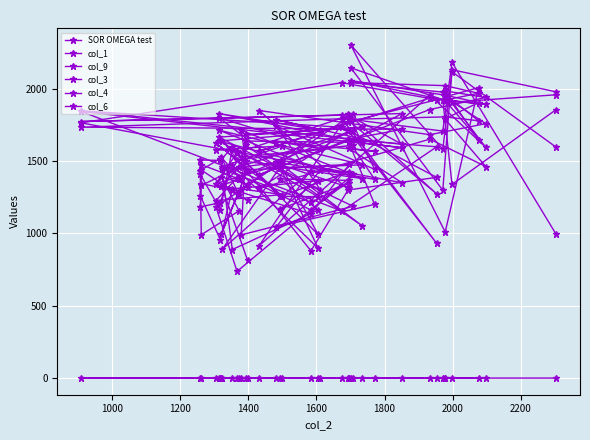

What are all the series names shown in the legend?

SOR OMEGA test, col_1, col_9, col_3, col_4, col_6